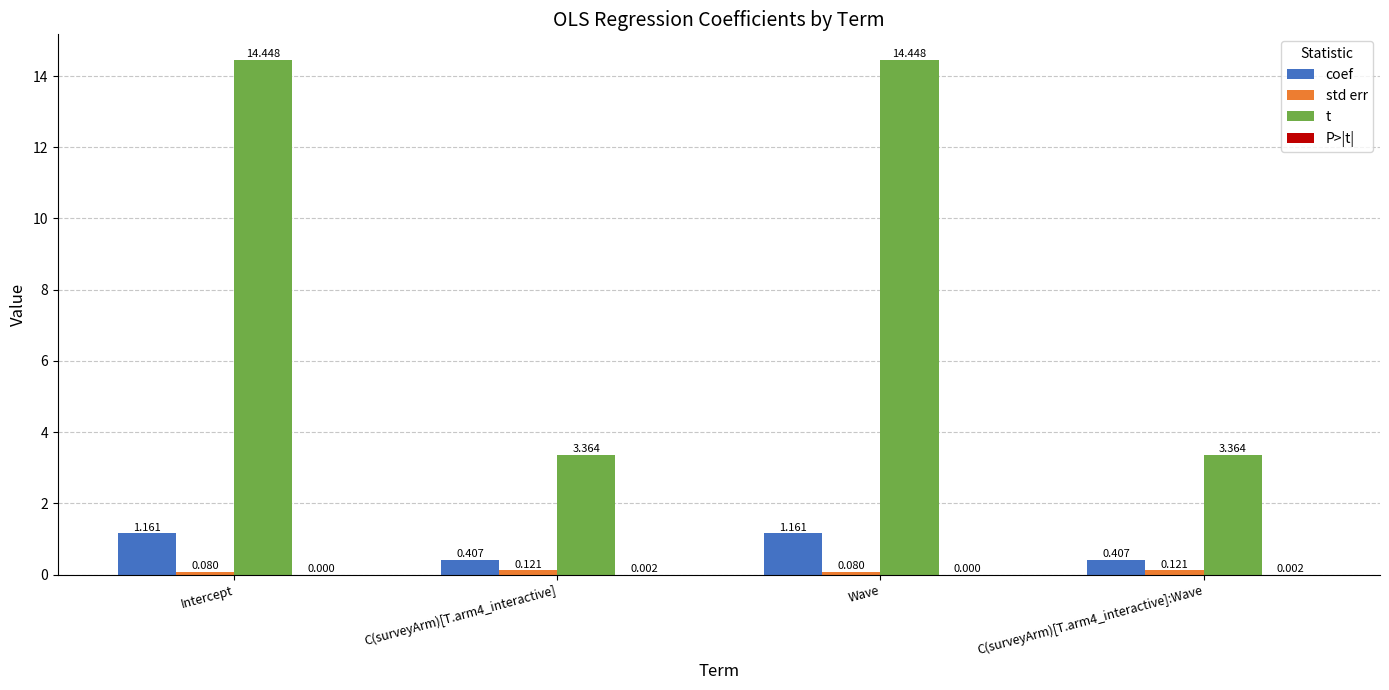

At which label does t first exceed 14?

Intercept